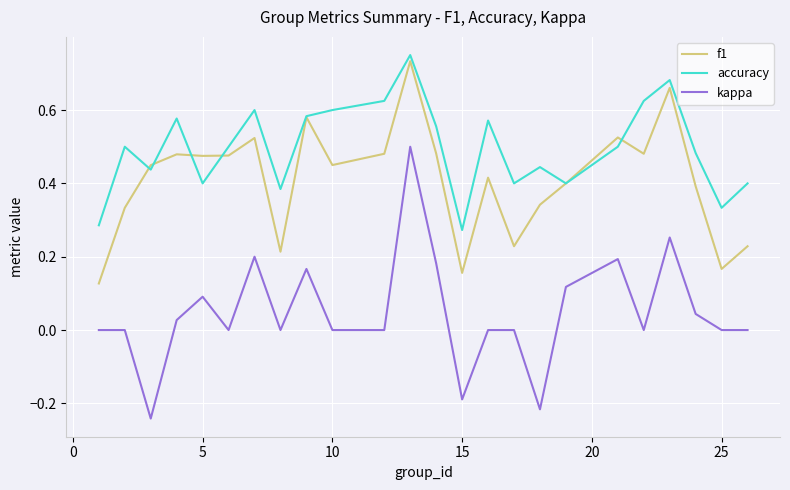

True or false: kappa and accuracy intersect in this chart.

False